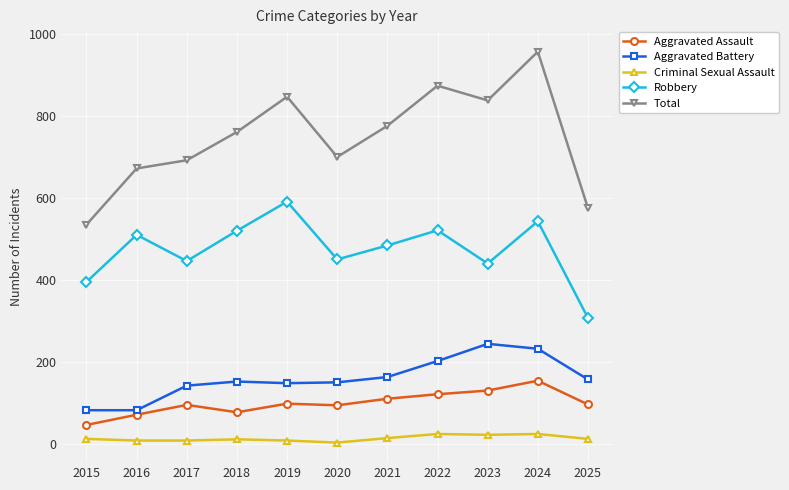

True or false: Total and Robbery cross at least once.

False